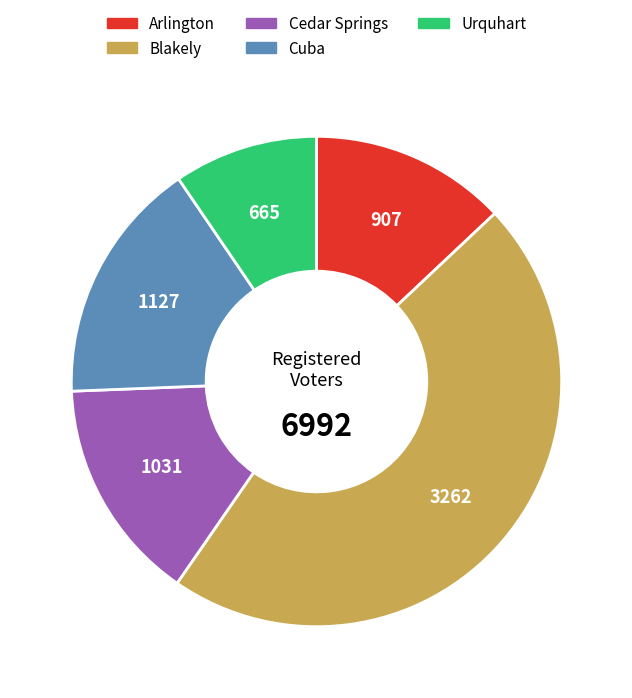

How many segments does this pie chart have?

5